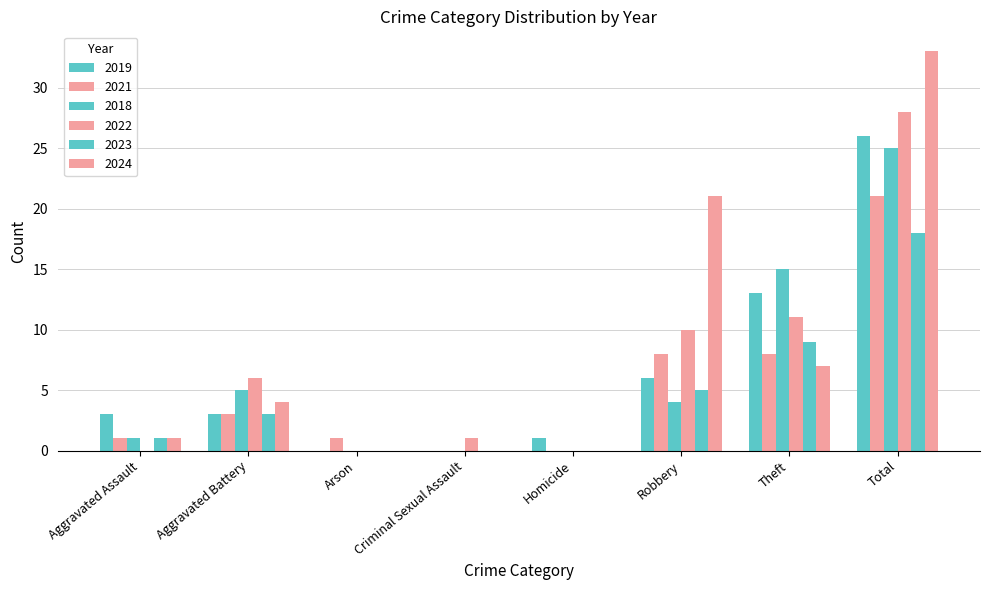

List the series in order of their peak value, lowest first.

2023, 2021, 2018, 2019, 2022, 2024